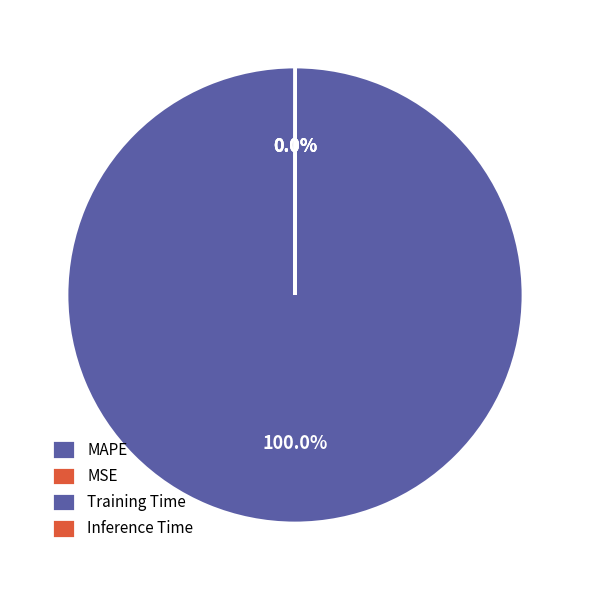

Rank the categories by value from highest to lowest.

MAPE, MSE, Inference Time, Training Time